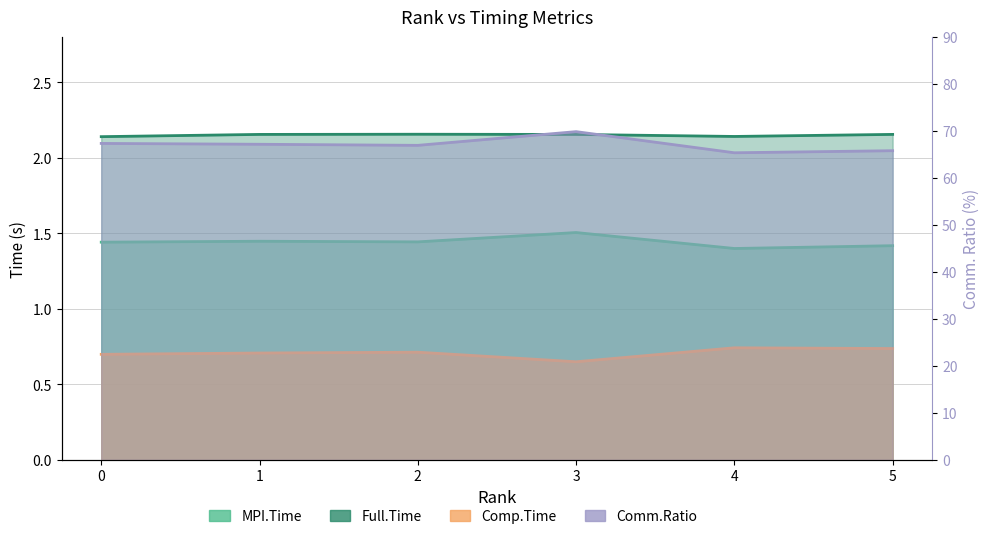

Does the chart display data point markers on the line(s)?

No